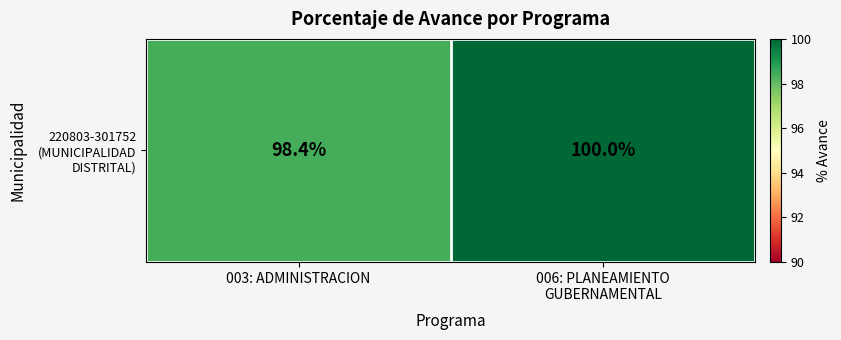

What is the difference between the values at 006: PLANEAMIENTO
GUBERNAMENTAL and 003: ADMINISTRACION?

1.6